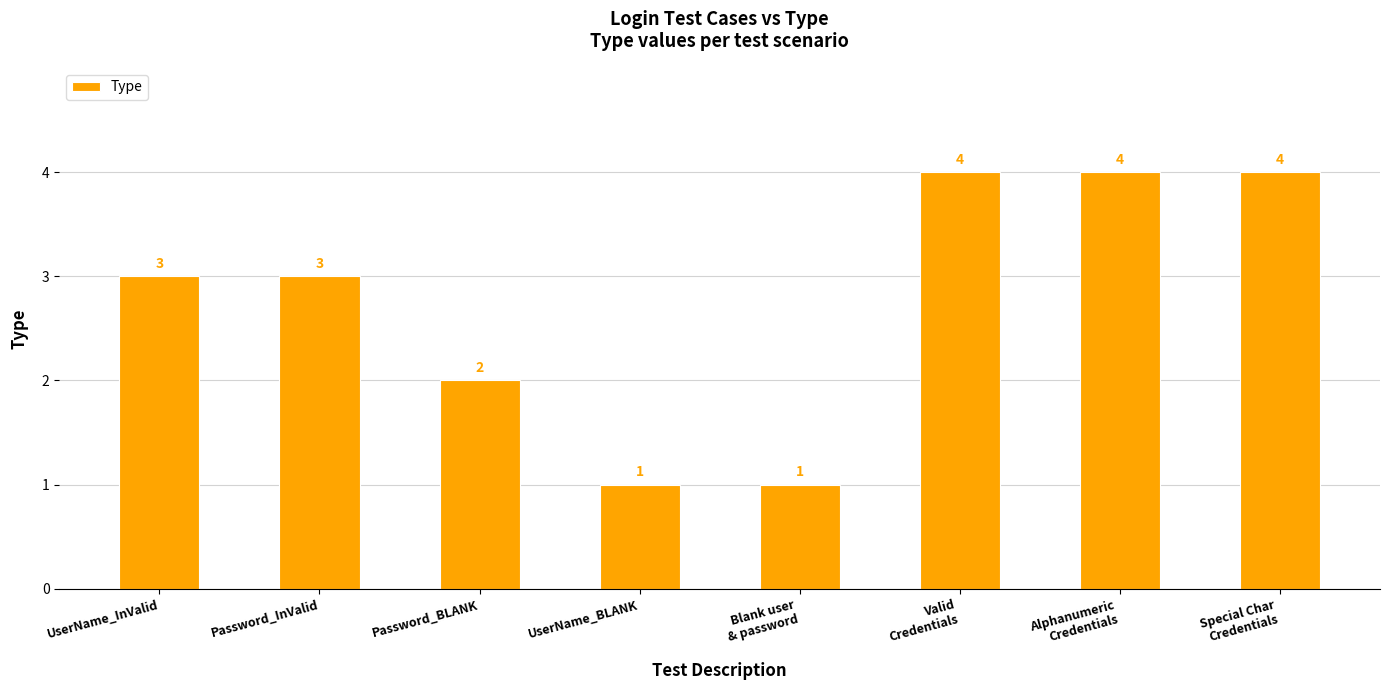

How many values are below 3?

3